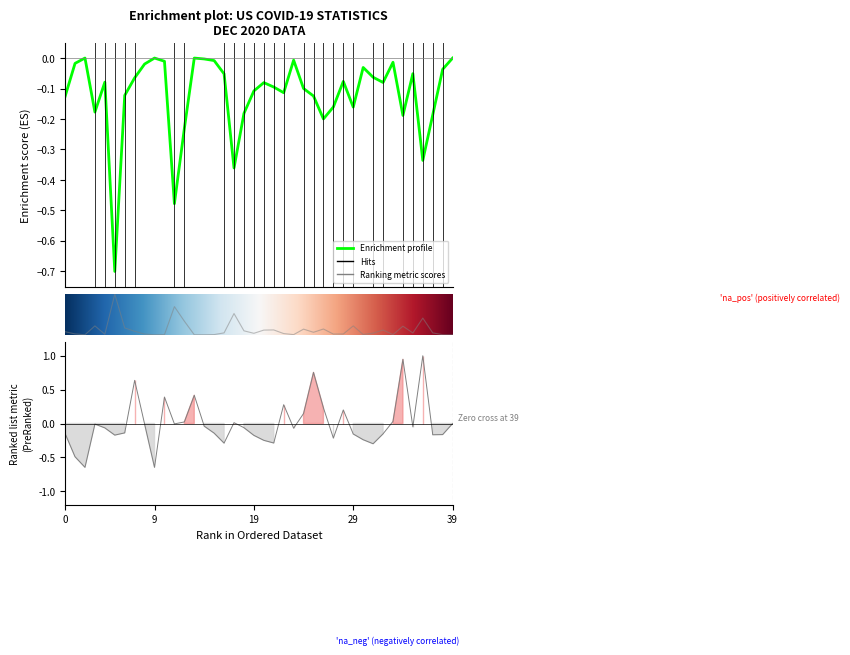

How many lines are shown in the chart?

3